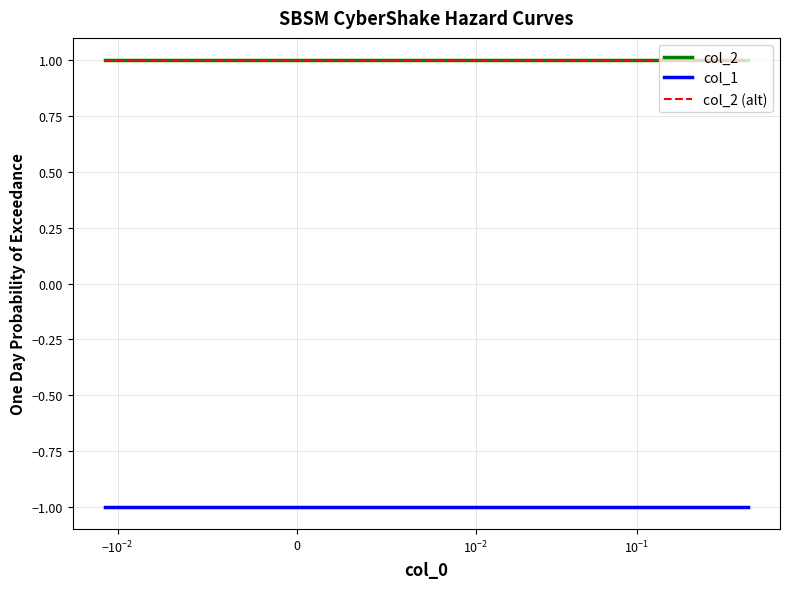

Is this an area chart (filled region under the line)?

No